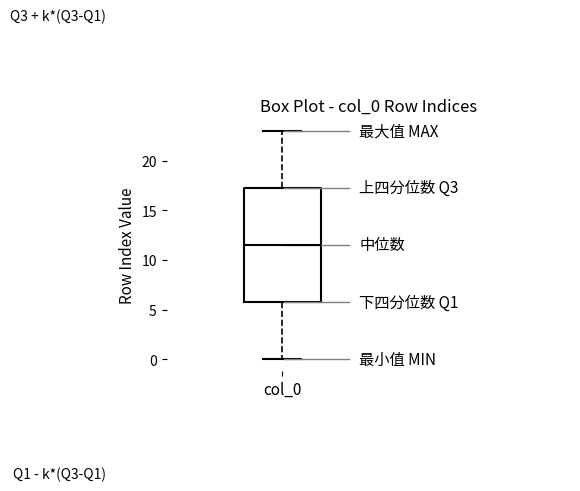

Where does the upper whisker of the box for col_0 end on the y-axis? The values are not printed on the chart, so give them approximately, as read against the axis.

23.0